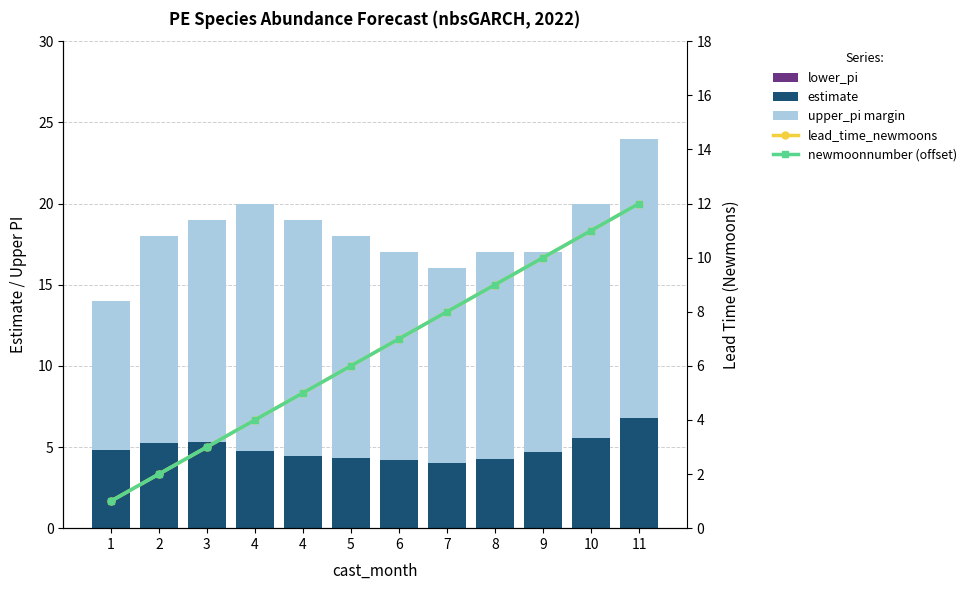

How many values in the upper_pi margin series exceed 13?

6